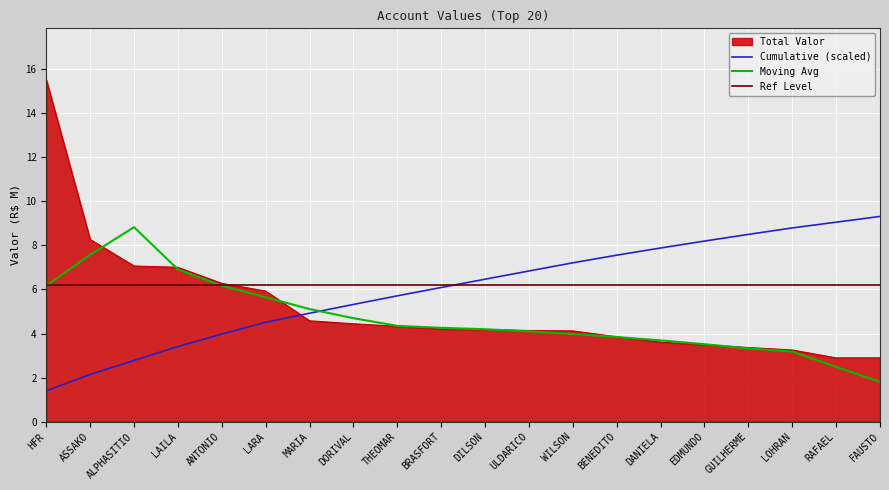

Which label corresponds to the smallest value in the chart?

FAUSTO